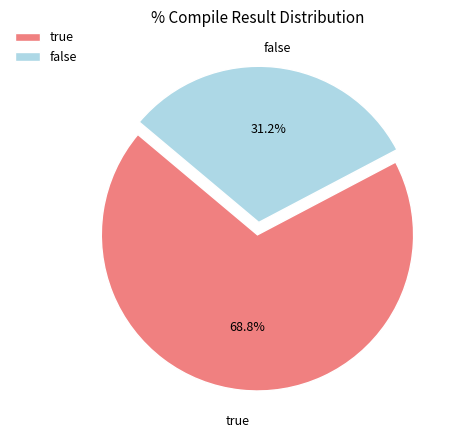

Is true the majority of the pie?

Yes